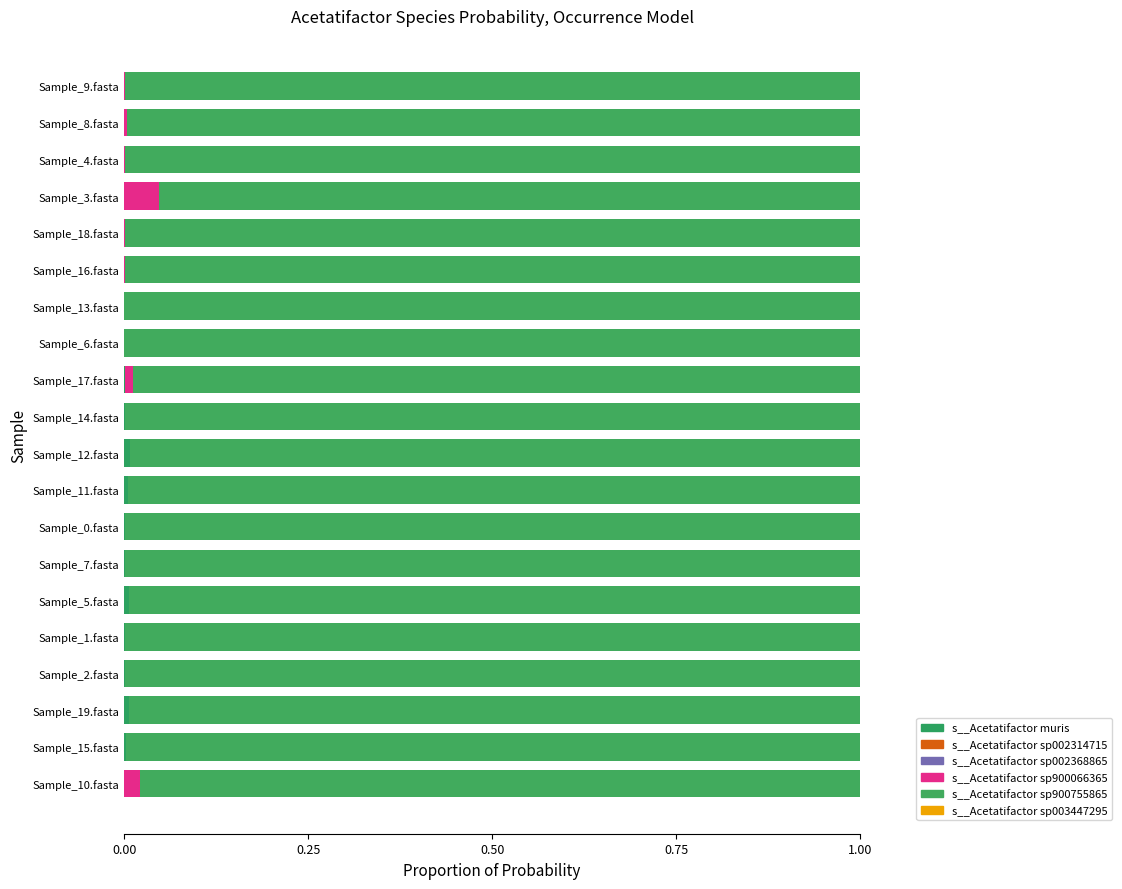

Count the number of data series in this chart.

6